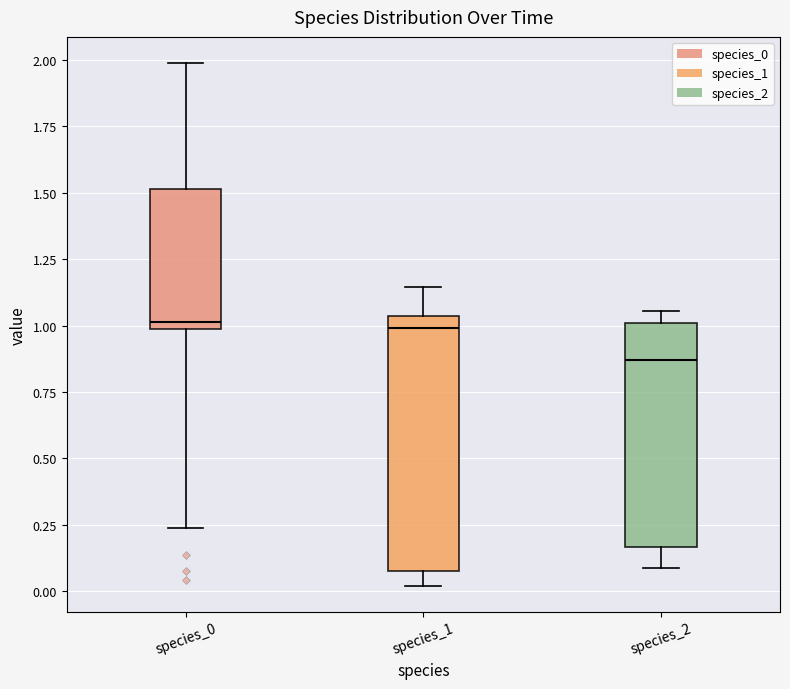

Which box is the tallest, from its lower edge to its upper edge?

species_1